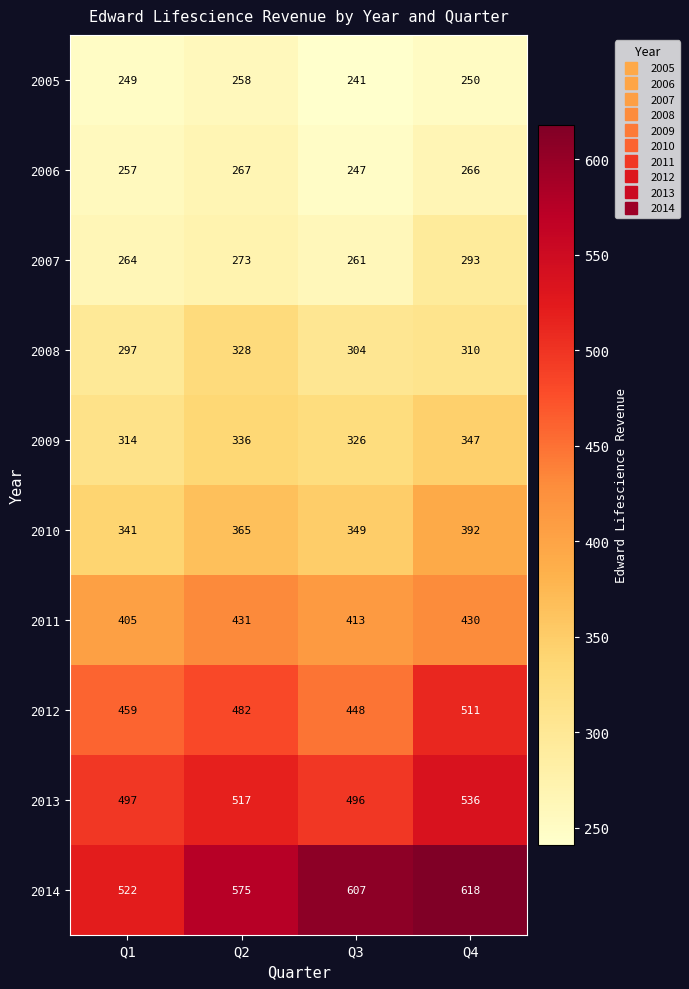

What is the minimum value shown in the chart?

241